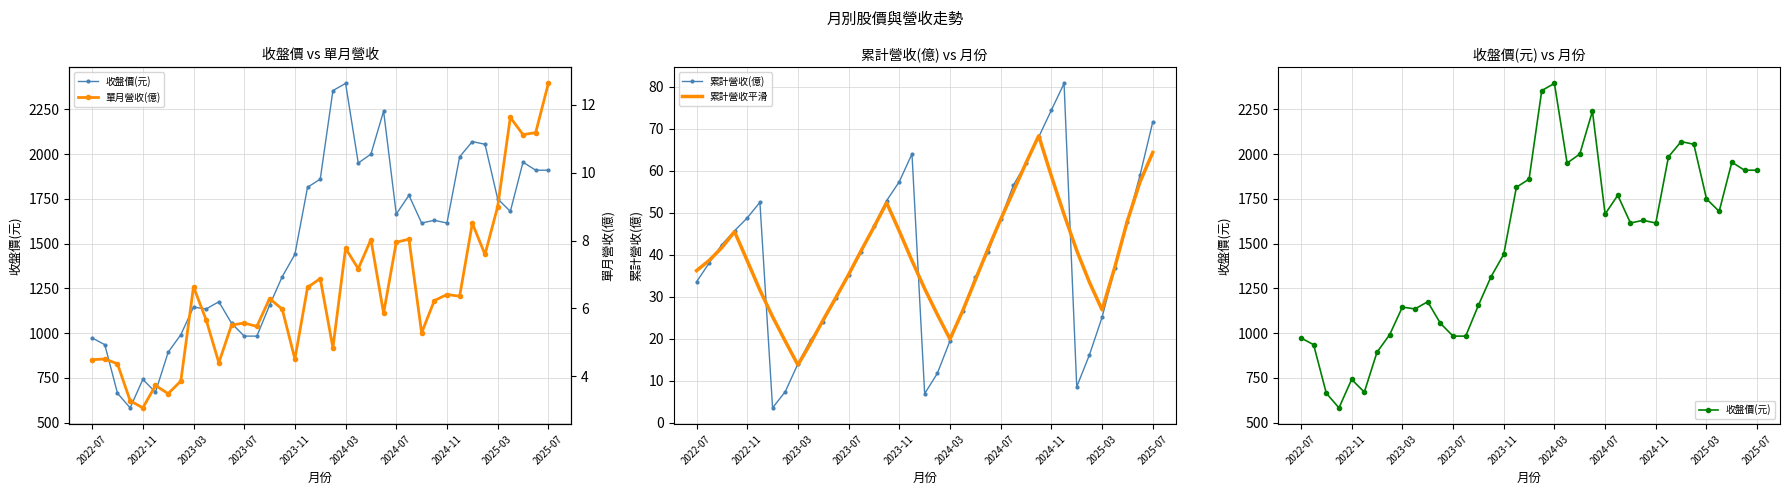

The value of 累計營收(億) at 2023-07 is 56.1. True or false?

False